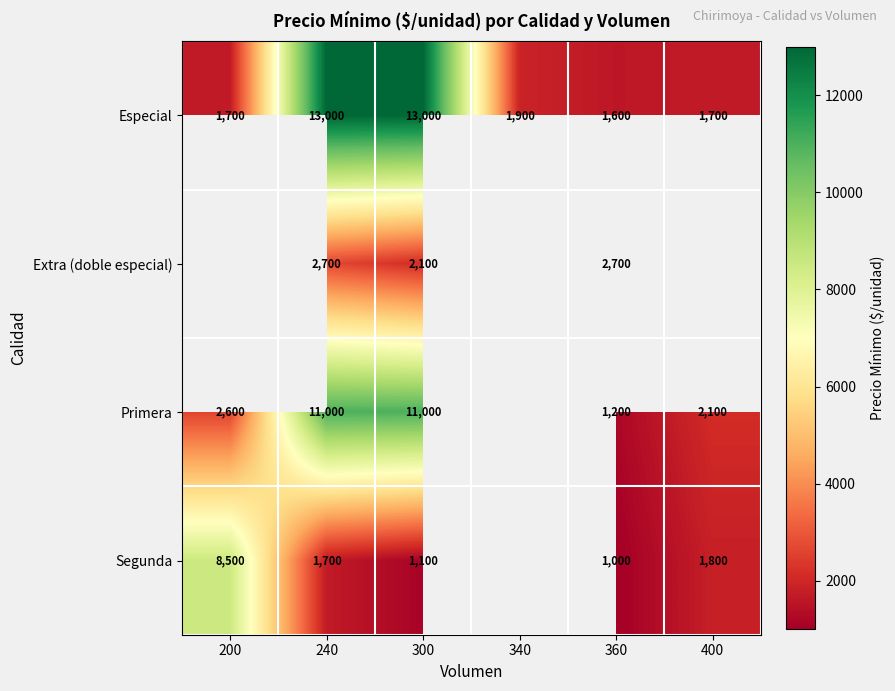

What is the highest value of the Segunda series?

8500.0